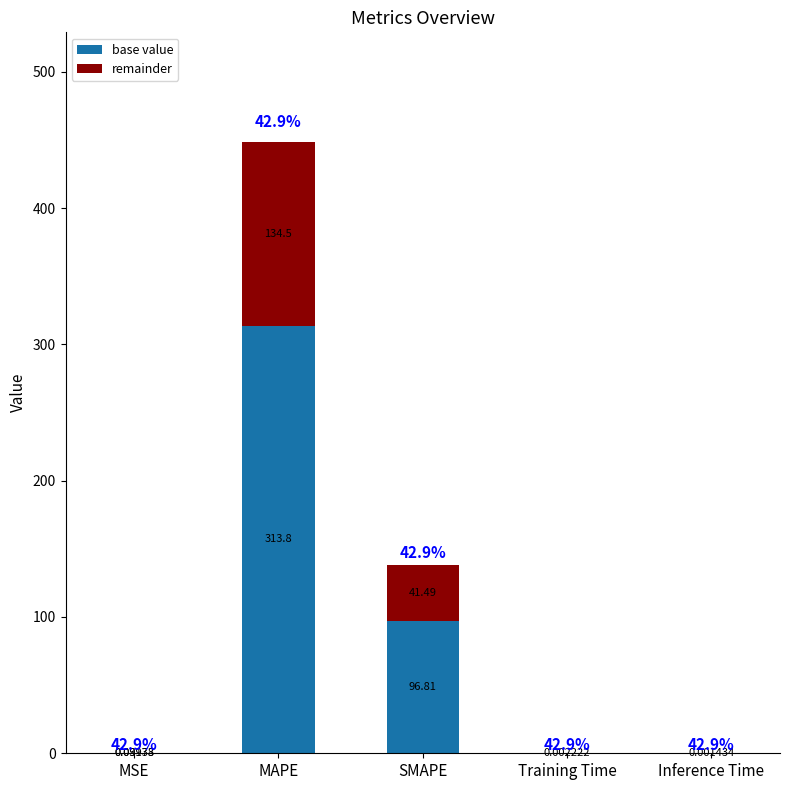

At which label is base value closest to 156?

SMAPE